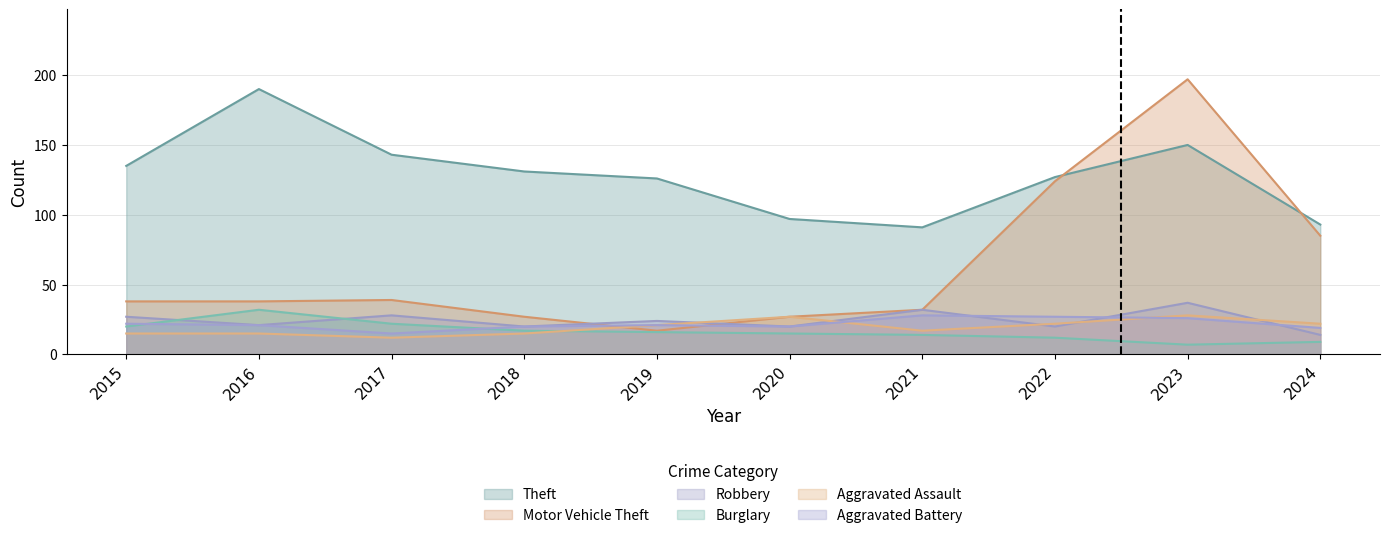

Reading left to right, what are all the values shown in this chart?

Theft: 2015=135	2016=190	2017=143	2018=131	2019=126	2020=97	2021=91	2022=127	2023=150	2024=93
Motor Vehicle Theft: 2015=38	2016=38	2017=39	2018=27	2019=17	2020=27	2021=32	2022=124	2023=197	2024=85
Robbery: 2015=27	2016=21	2017=28	2018=20	2019=24	2020=20	2021=32	2022=20	2023=37	2024=14
Burglary: 2015=20	2016=32	2017=22	2018=17	2019=16	2020=15	2021=14	2022=12	2023=7	2024=9
Aggravated Assault: 2015=15	2016=15	2017=12	2018=15	2019=21	2020=27	2021=17	2022=22	2023=28	2024=22
Aggravated Battery: 2015=22	2016=21	2017=15	2018=20	2019=21	2020=20	2021=28	2022=27	2023=26	2024=19